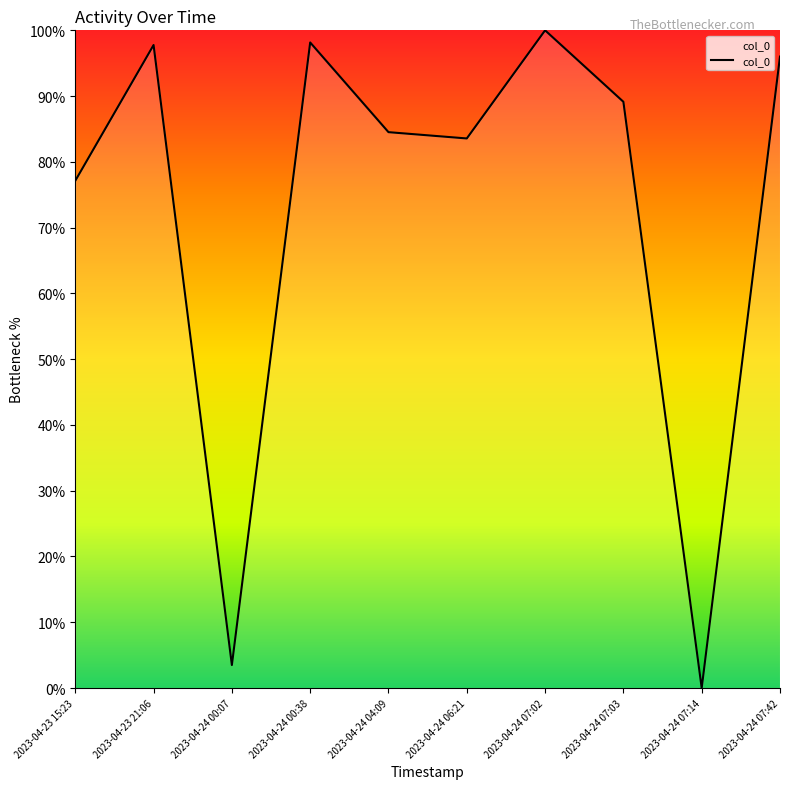

What is the change in value from 2023-04-23 15:23 to 2023-04-24 00:38?

+21.0